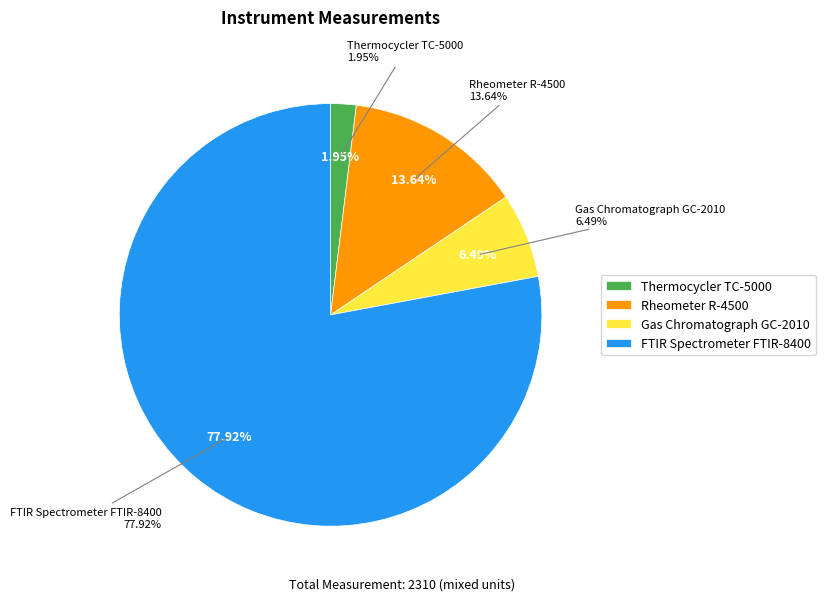

To the nearest percent, what is the difference between the FTIR Spectrometer FTIR-8400 and Thermocycler TC-5000 slice percentages?

76%